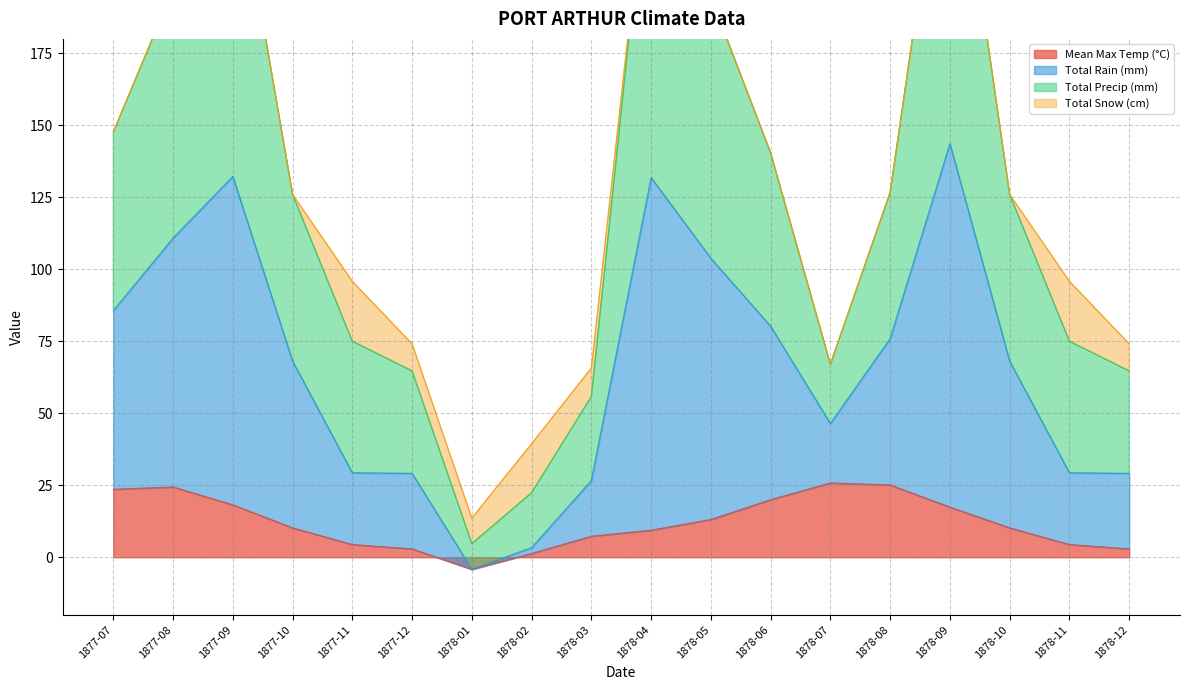

True or false: Total Precip (mm) and Total Rain (mm) intersect in this chart.

False